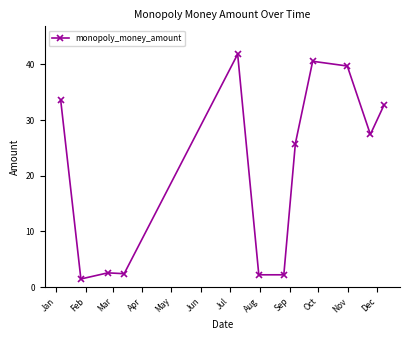

What is the difference between the maximum and minimum values?

40.4